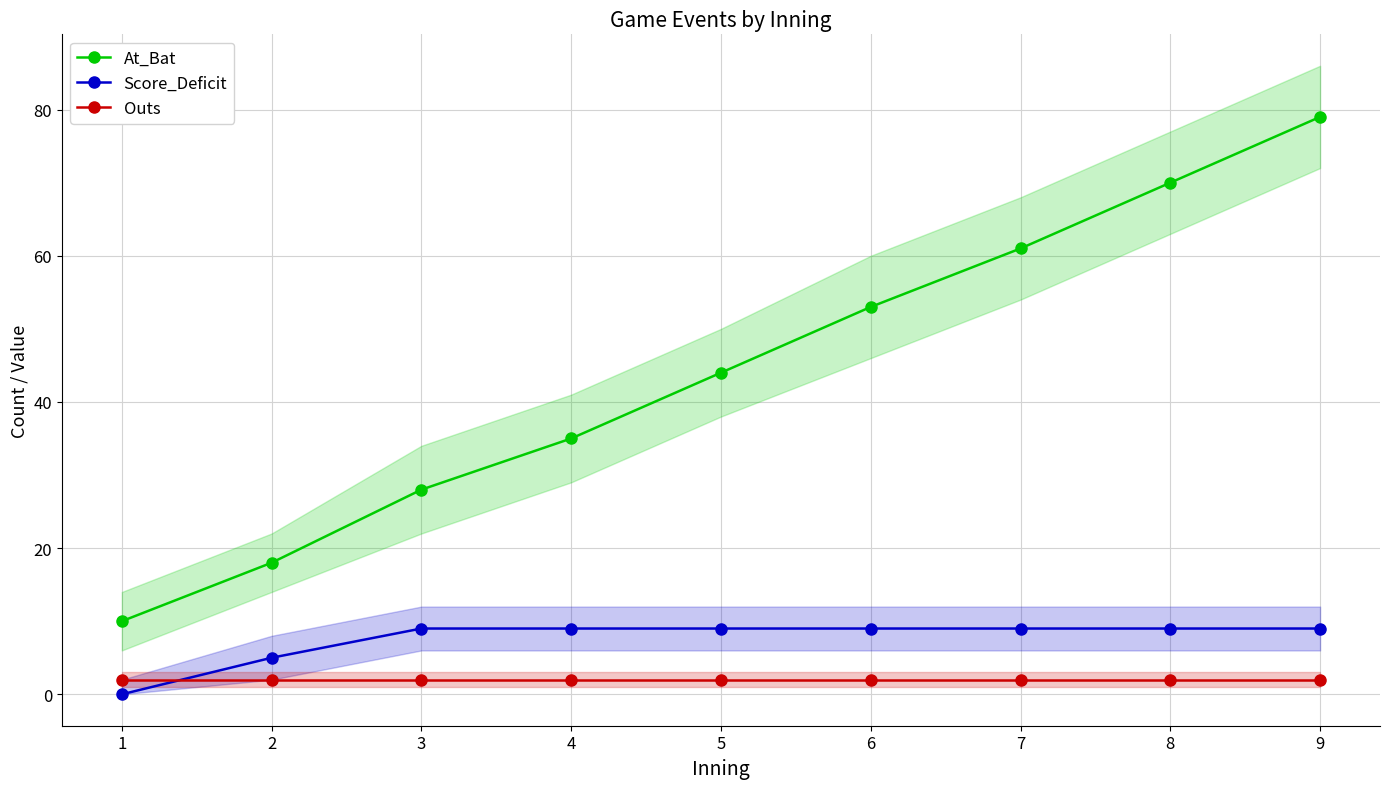

The At_Bat series shows 53 at 6. True or false?

True